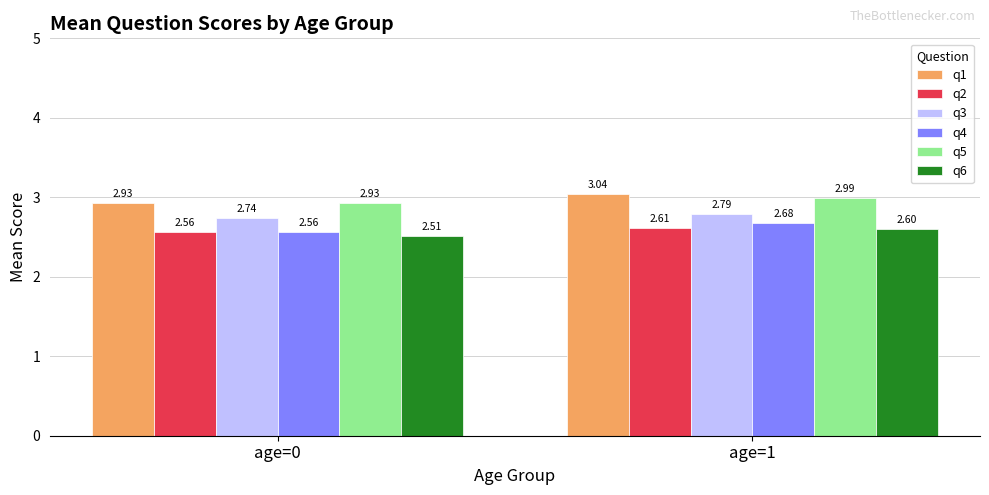

The value of q2 at age=1 is 3.5. True or false?

False